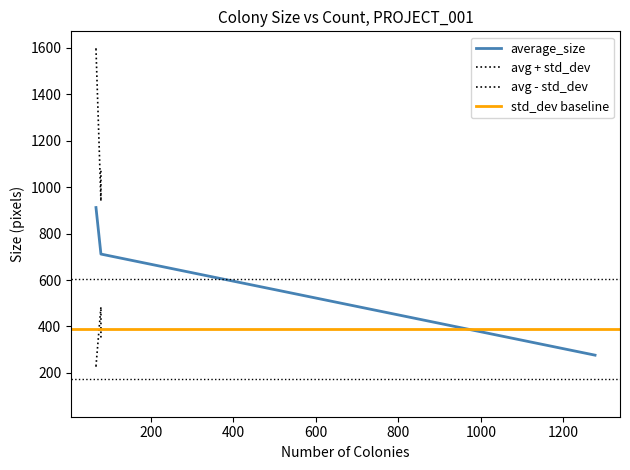

What position from the left is 6?

7